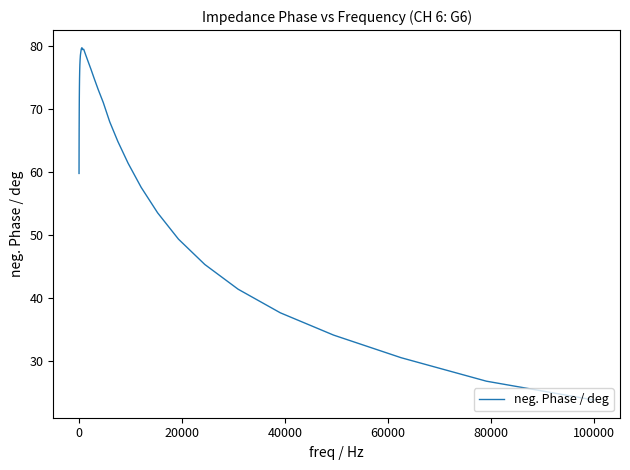

What is the sum of all values?

2505.7